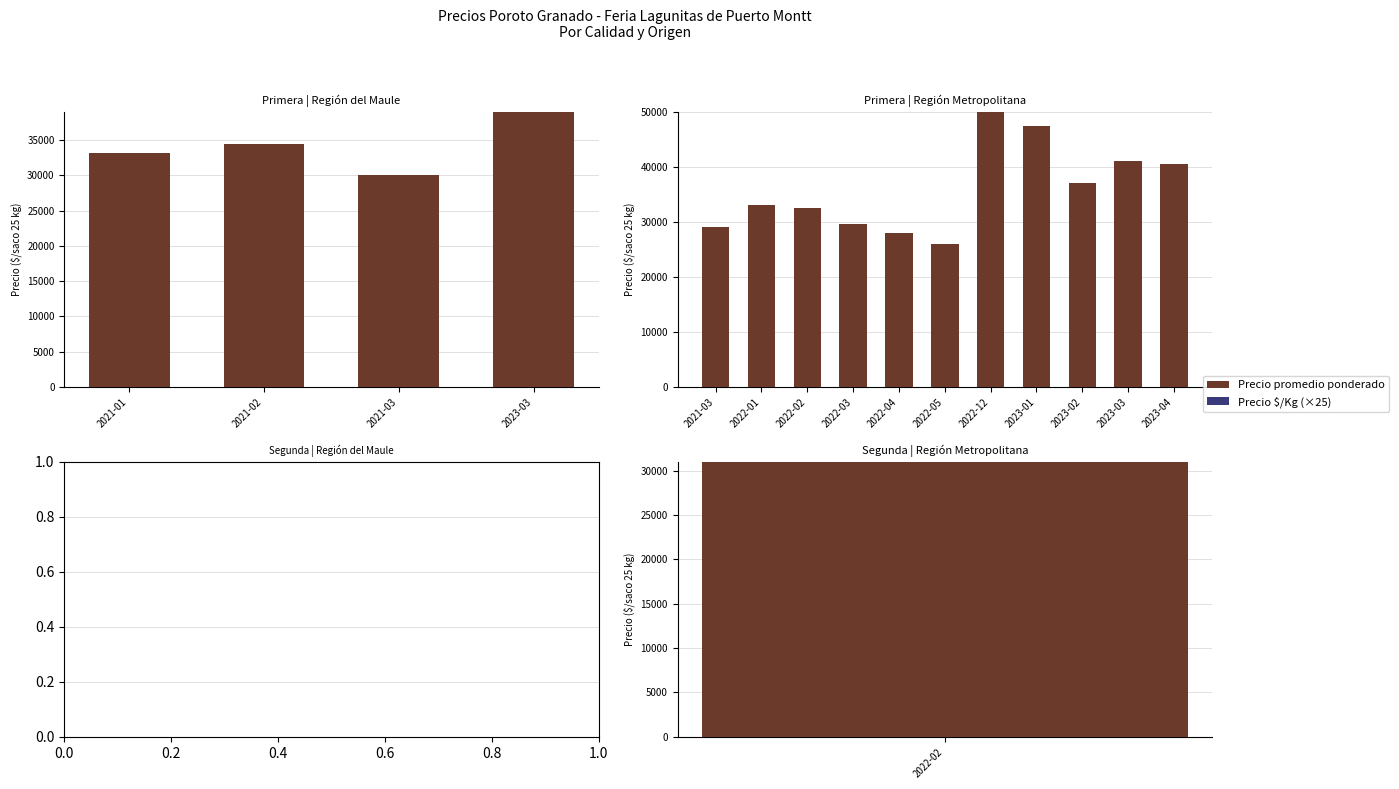

Count the number of categories in the chart.

11